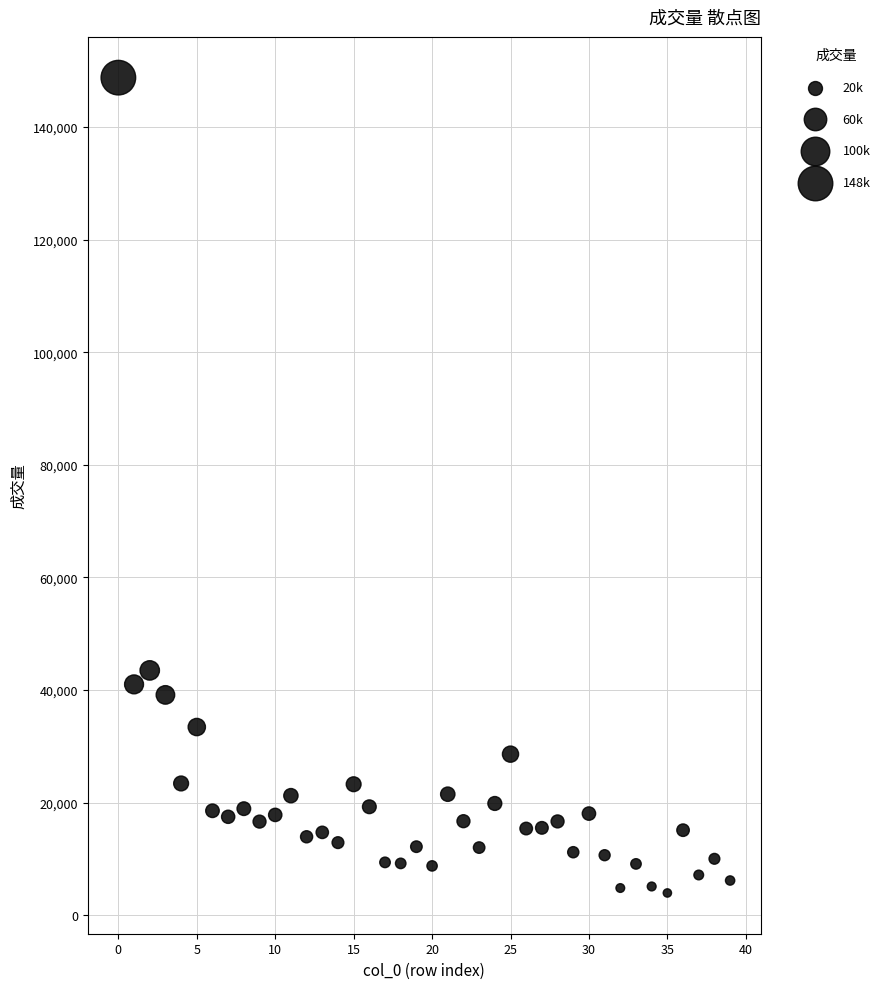

What is the range of Y values (max minus min)?

144815